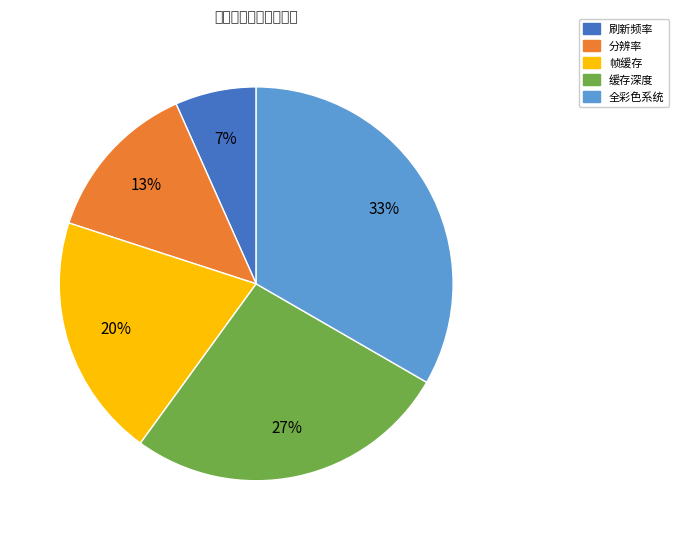

Rank the categories by value from lowest to highest.

刷新频率, 分辨率, 帧缓存, 缓存深度, 全彩色系统